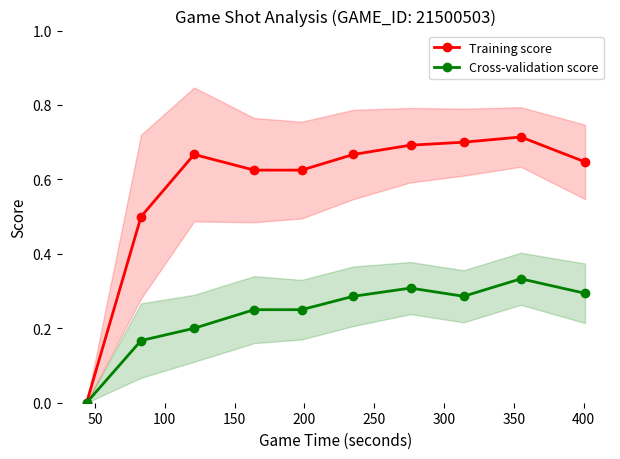

Rank the series by their average value, from lowest to highest.

Cross-validation score, Training score